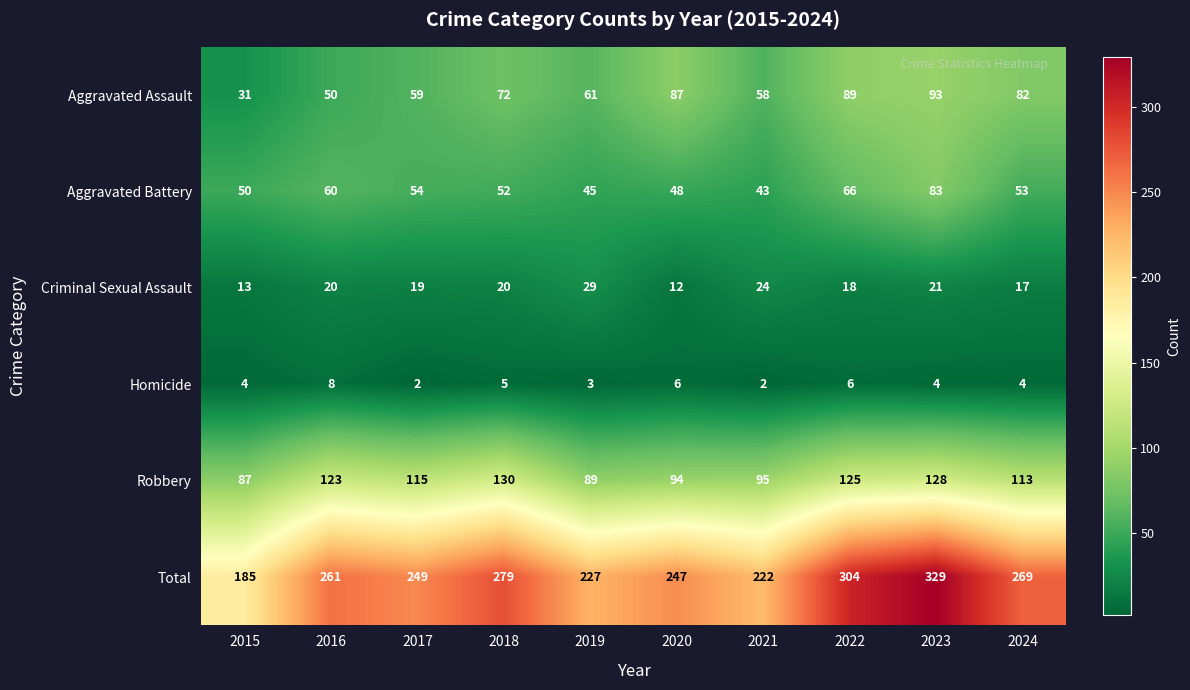

How many values in the Total series are below 261?

5